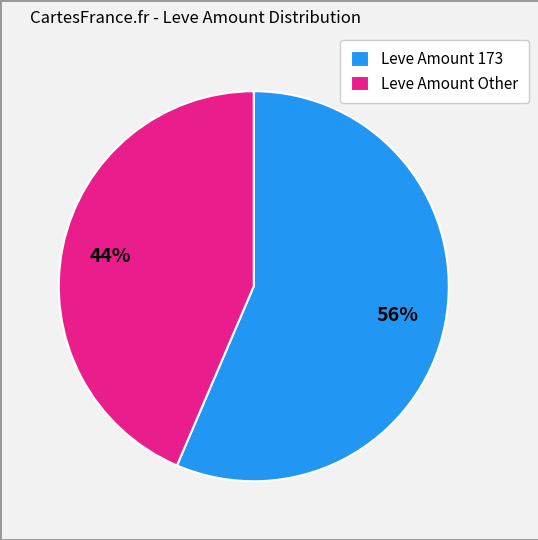

Combined, do Leve Amount Other and Leve Amount 173 account for over 50%?

Yes